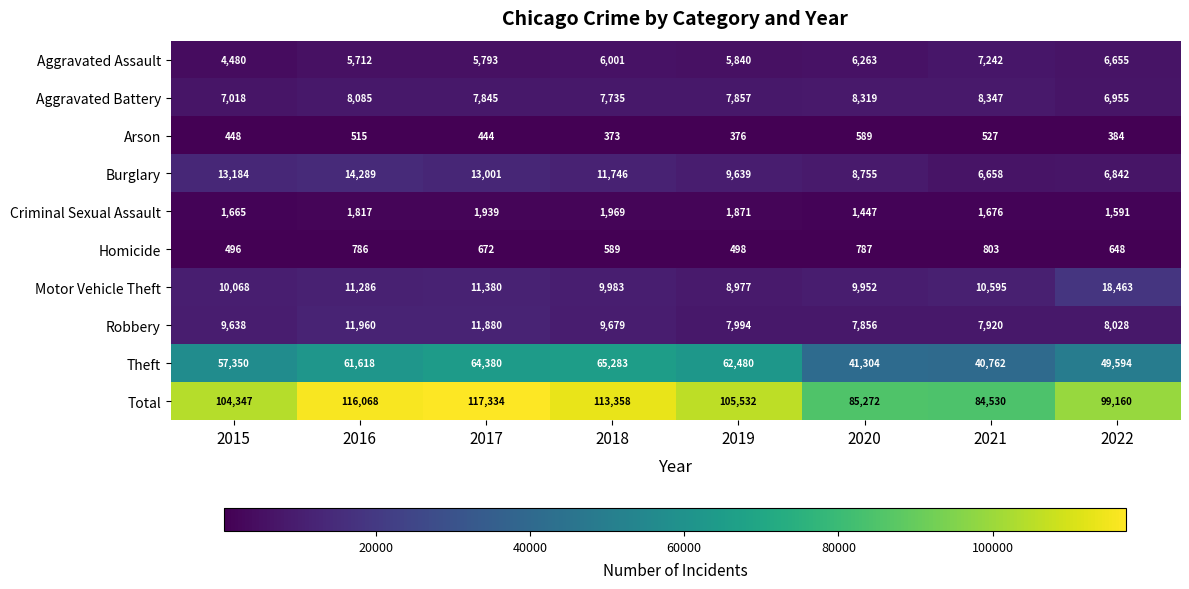

What is the difference between the Motor Vehicle Theft values at 2017 and 2020?

1428